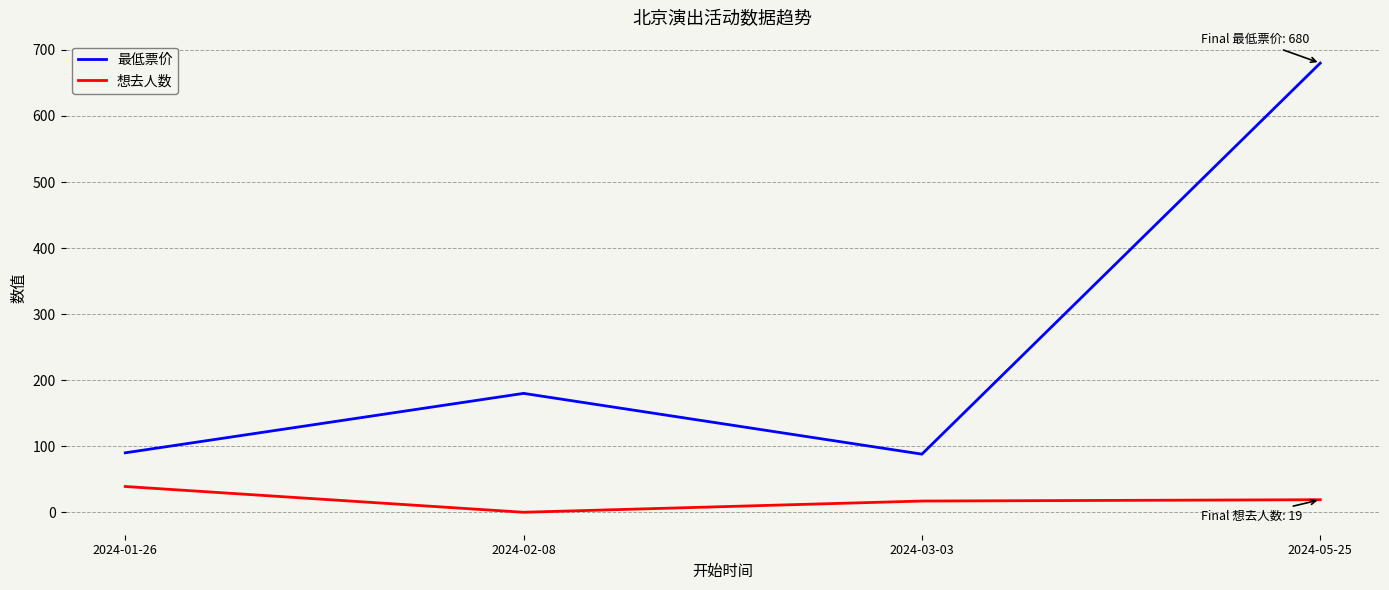

True or false: 最低票价 and 想去人数 cross at least once.

False